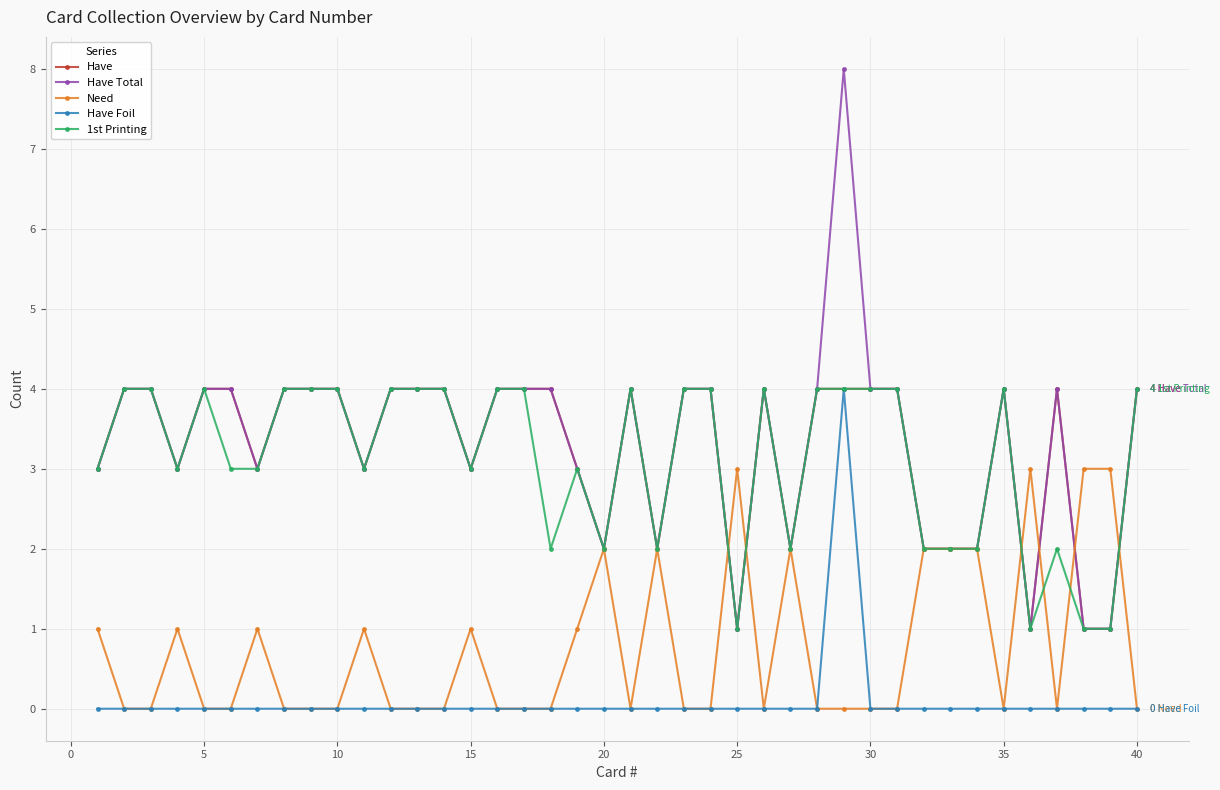

True or false: 1st Printing has more than 2 points higher than both neighbors.

True